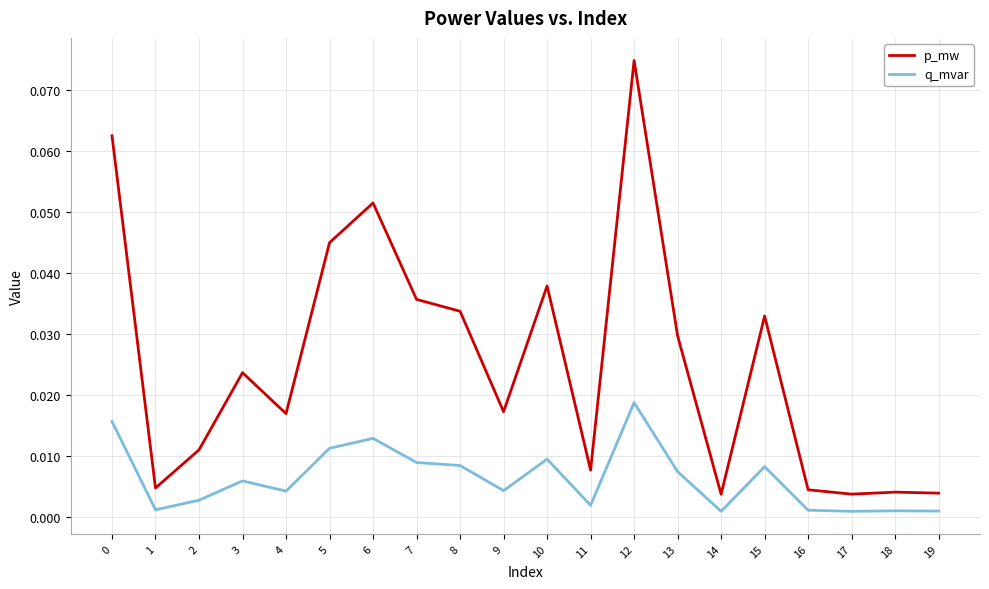

True or false: q_mvar and p_mw cross at least once.

False